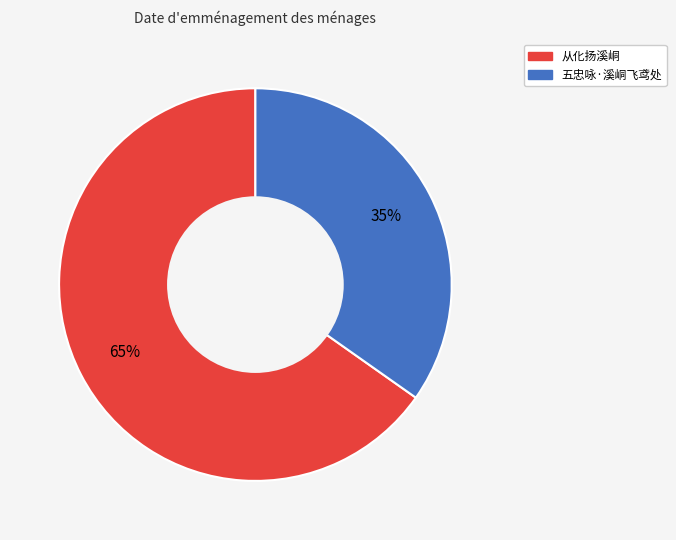

Is it true that 五忠咏·溪峒飞鸢处 is 28% of the pie?

False